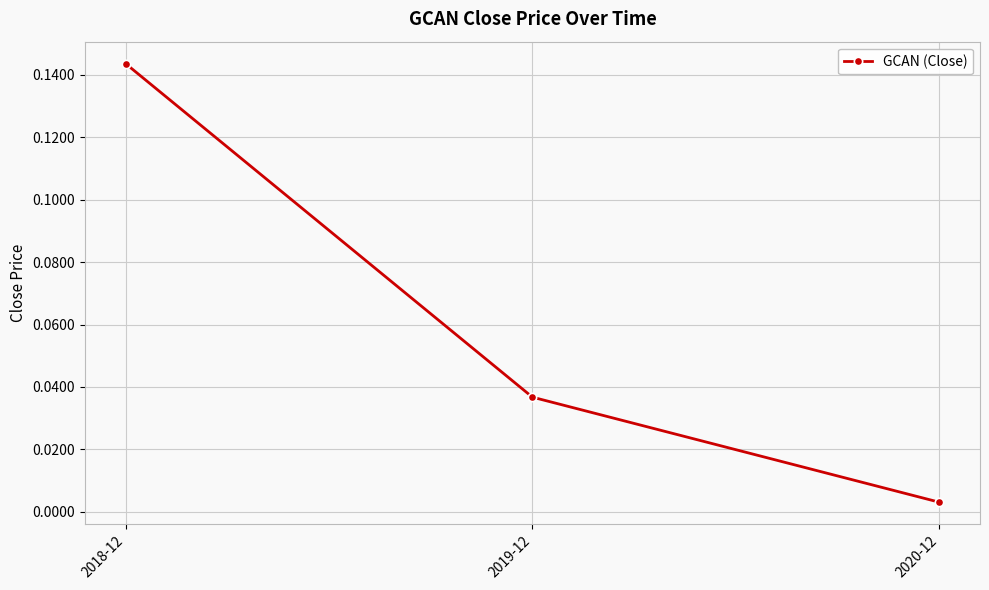

Between 2019-12 and 2020-12, which is larger?

2019-12